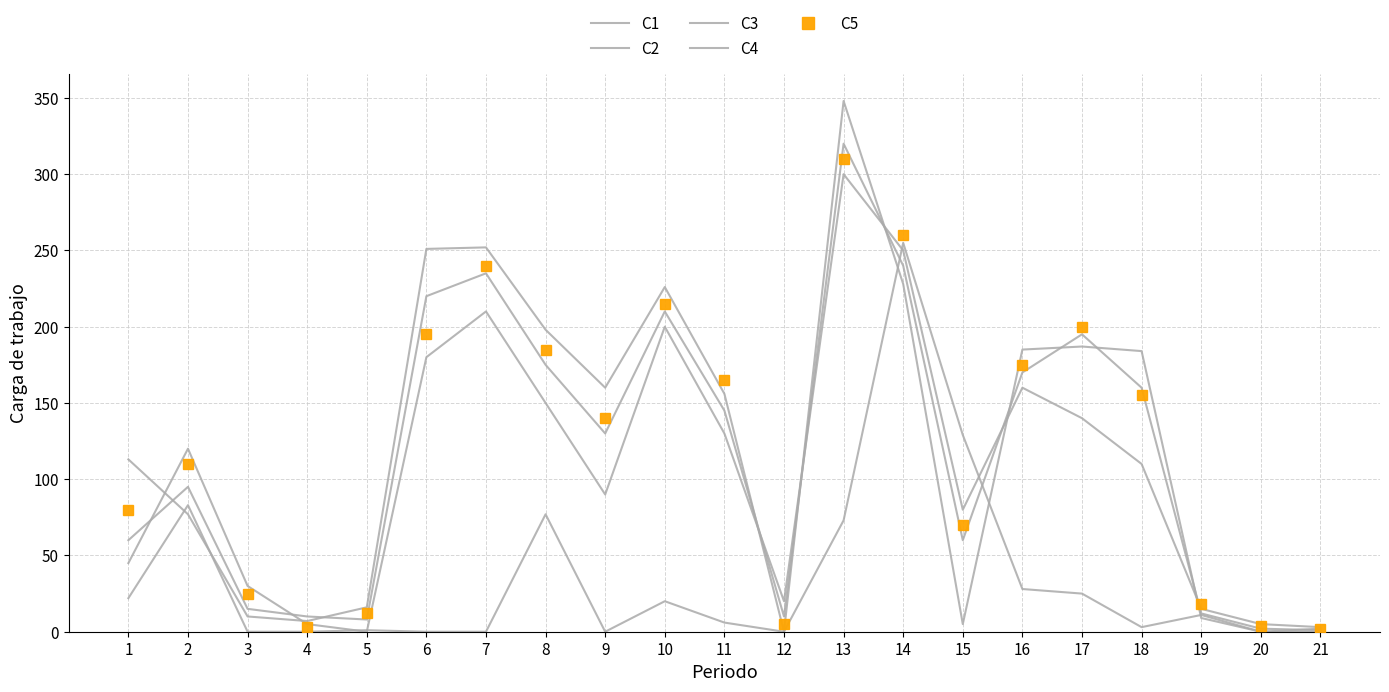

What is the total value across all series at 16?

718